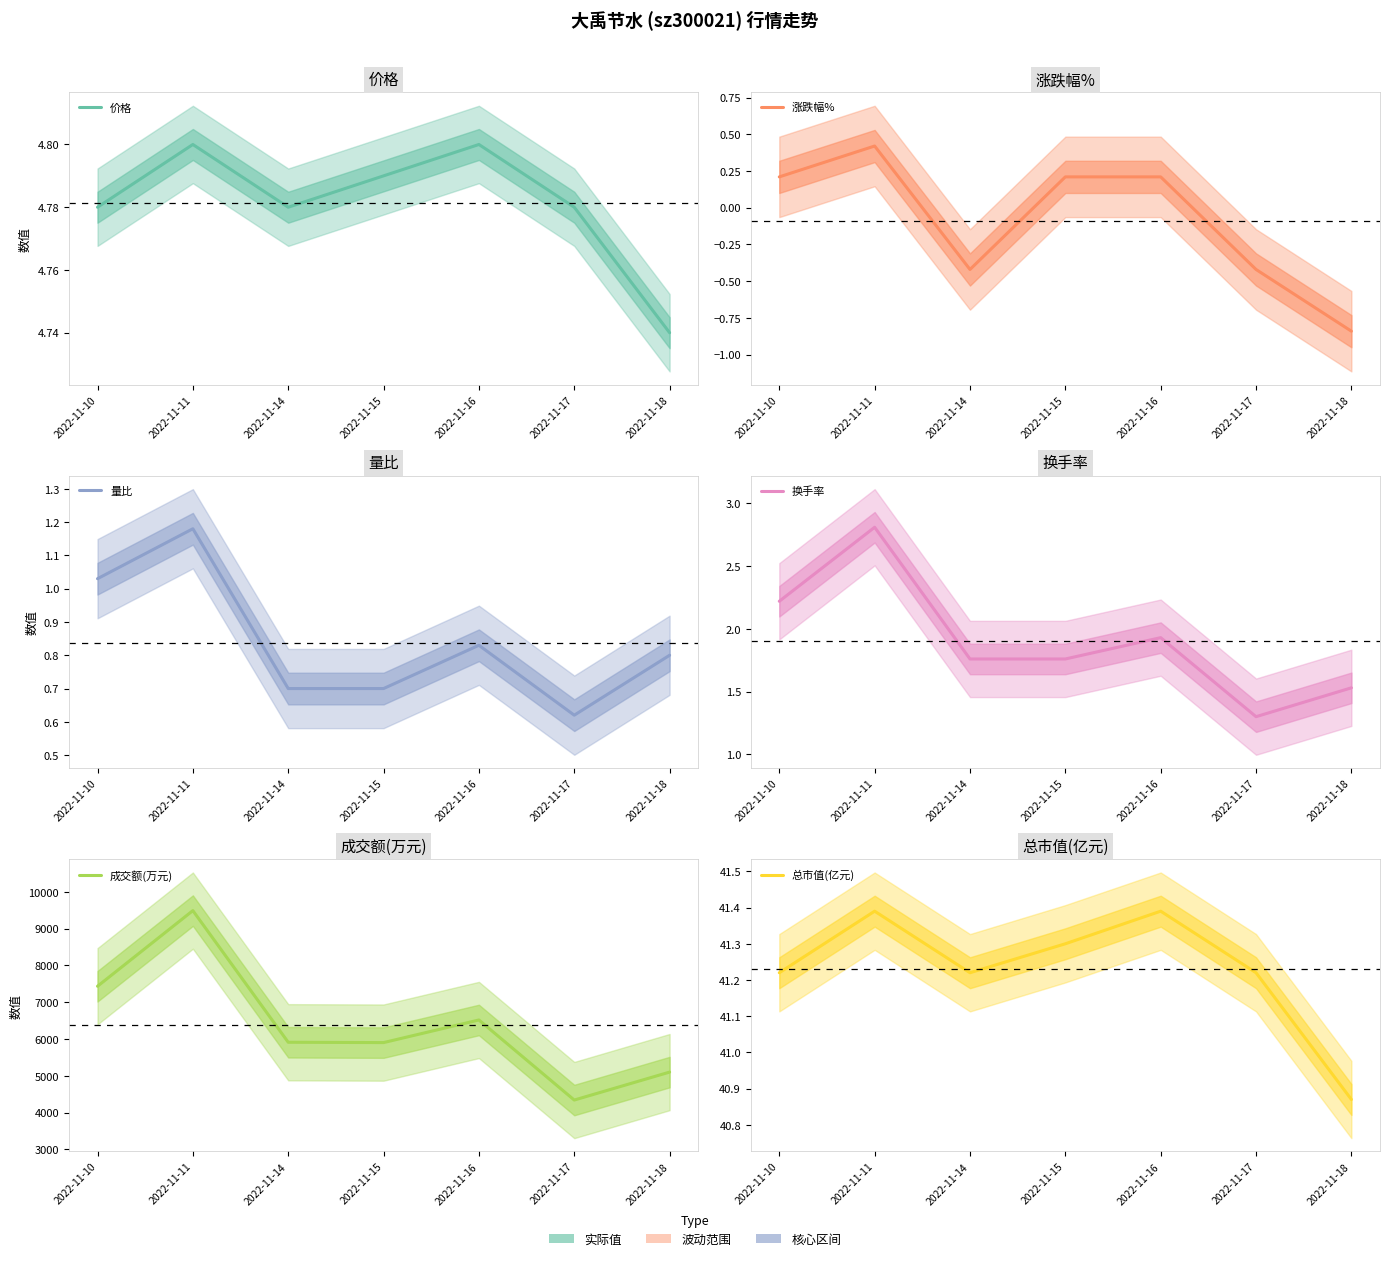

At which category is the sum across all series the highest?

2022-11-11